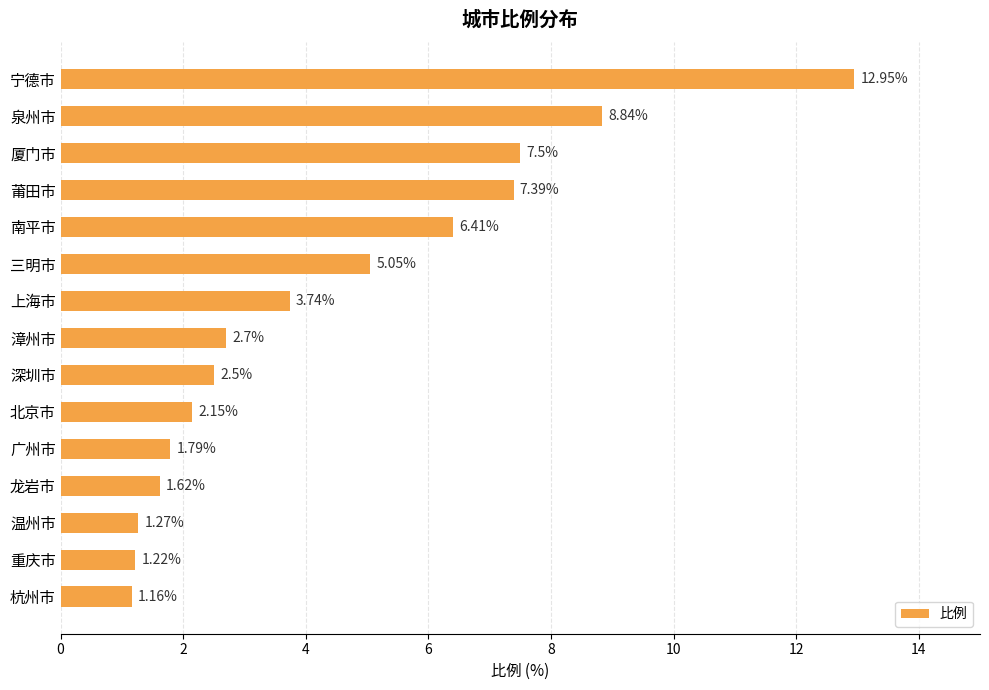

List the labels in order of value, smallest first.

杭州市, 重庆市, 温州市, 龙岩市, 广州市, 北京市, 深圳市, 漳州市, 上海市, 三明市, 南平市, 莆田市, 厦门市, 泉州市, 宁德市